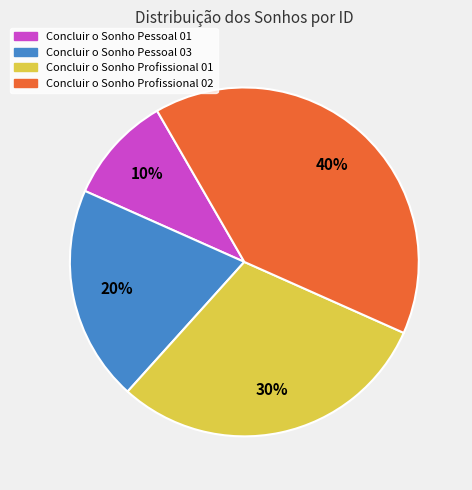

Count the number of slices in the pie.

4